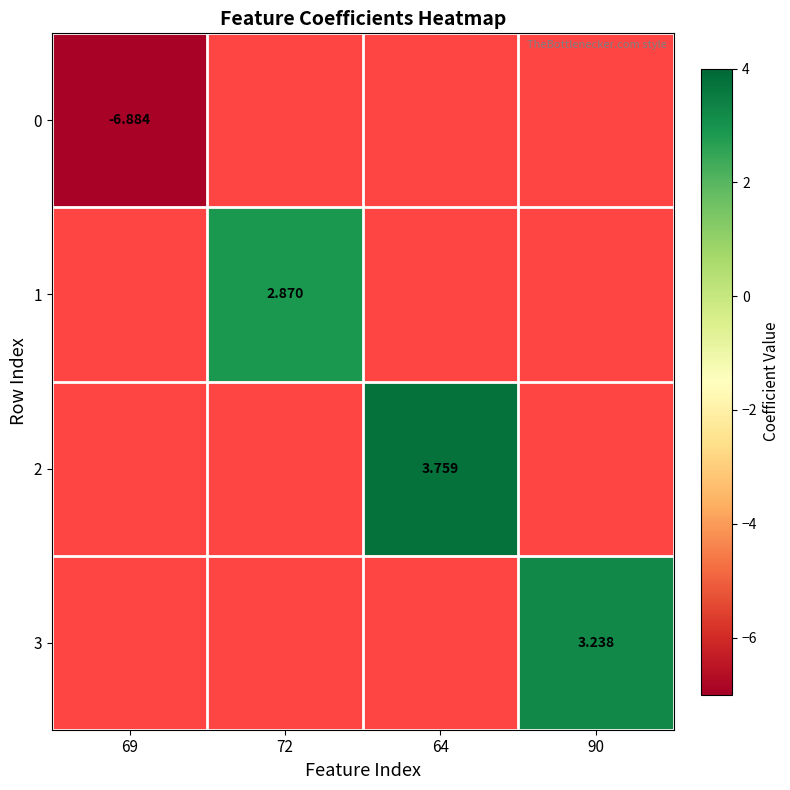

At which label is 0 closest to -6?

69